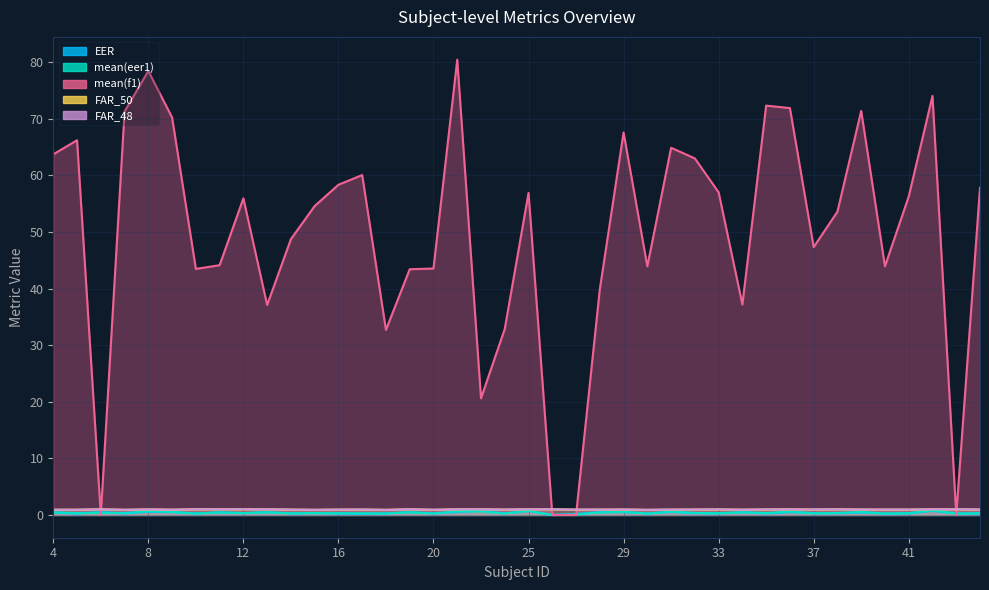

What is the difference between the highest and lowest values at 27?

0.9